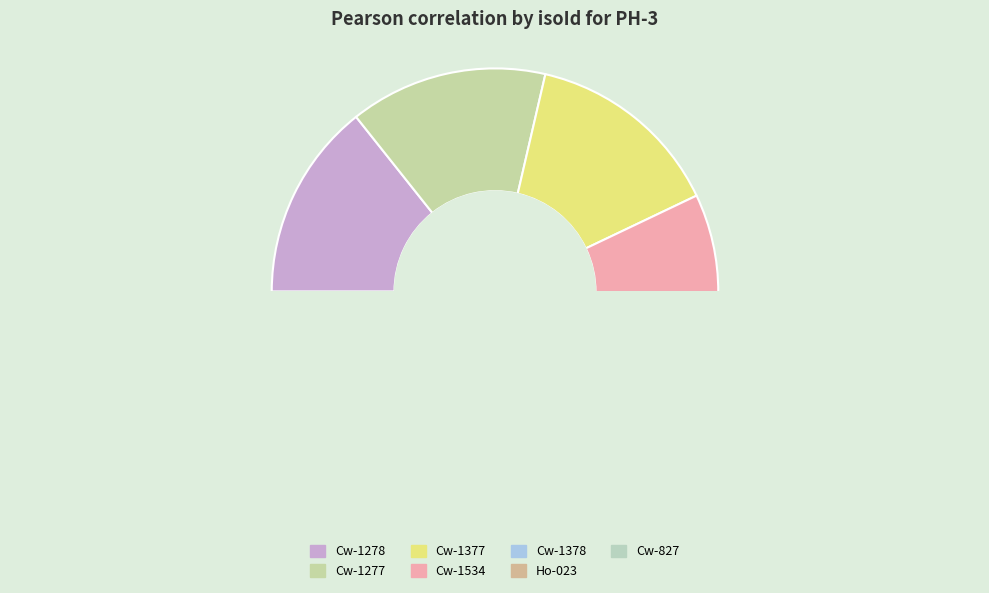

Do Cw-1534 and Cw-1278 together represent more than half of the pie?

No